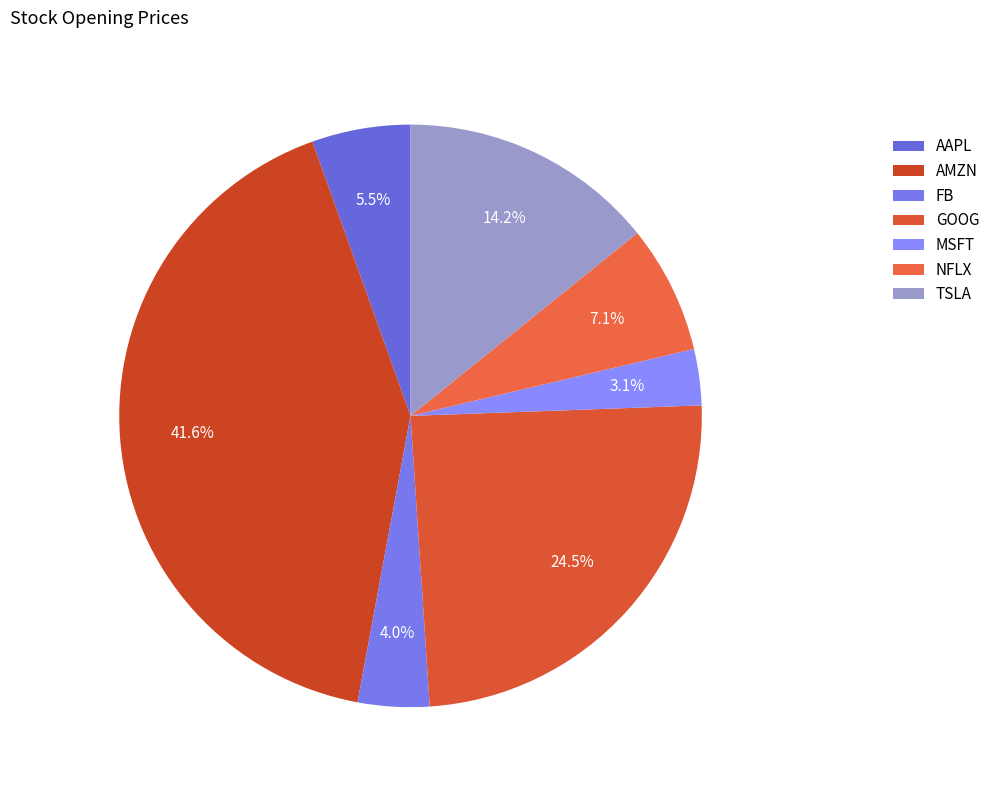

What percentage is the TSLA slice, to the nearest percent?

14%